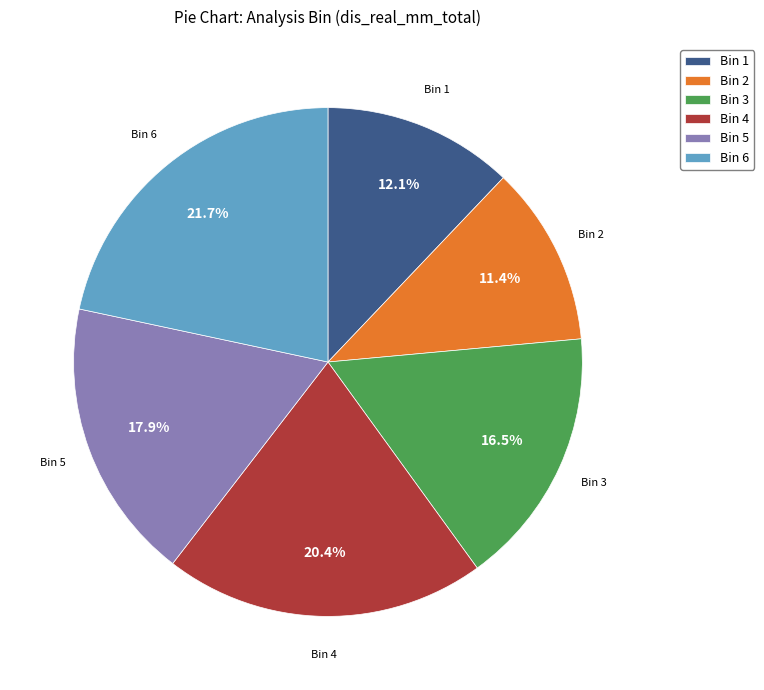

Rank the categories by value from highest to lowest.

Bin 6, Bin 4, Bin 5, Bin 3, Bin 1, Bin 2